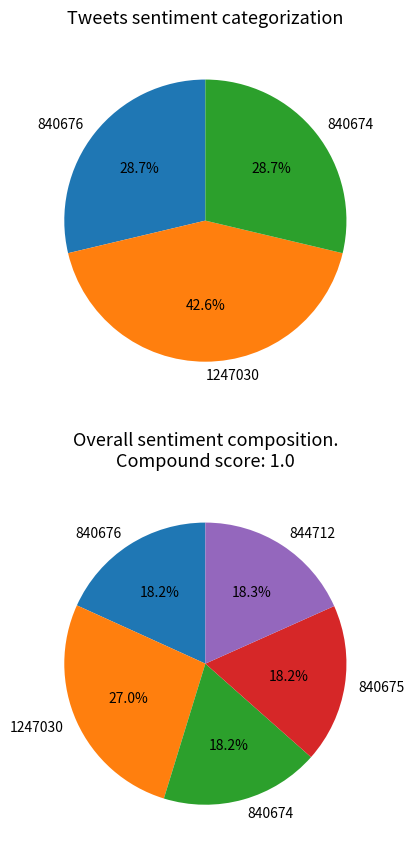

Rank the categories by value from highest to lowest.

1247030, 844712, 840676, 840675, 840674